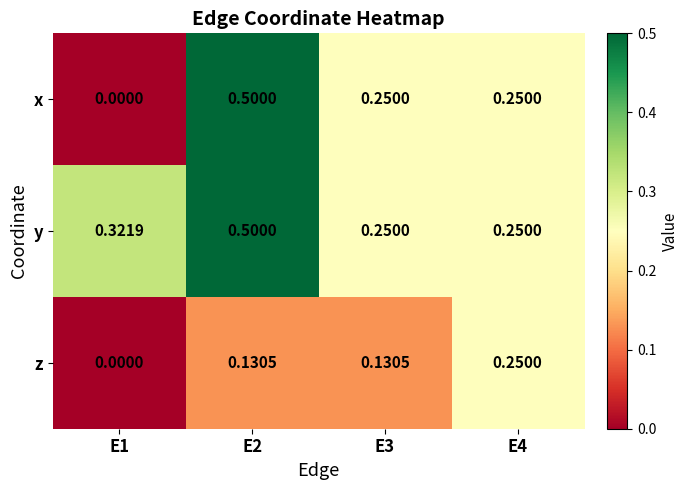

Rank the series by their average value, from lowest to highest.

z, x, y